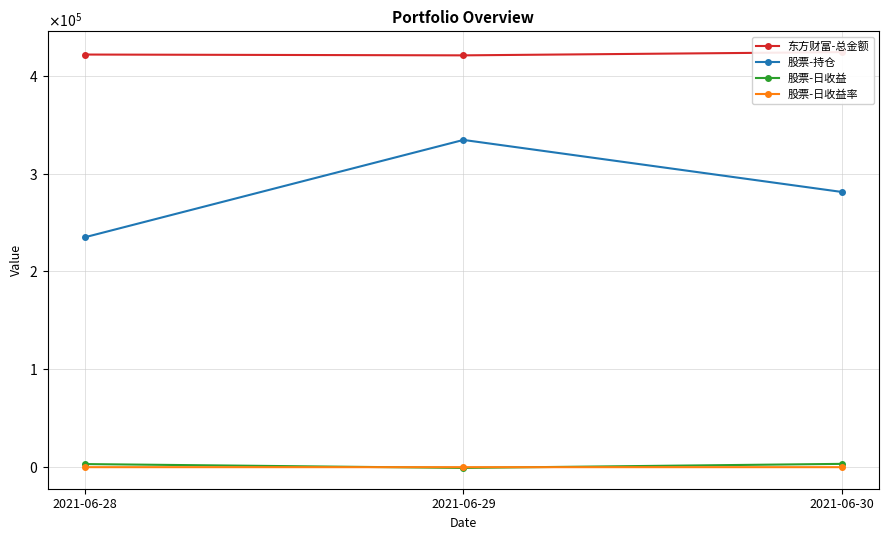

The 股票-日收益率 series shows -0.4 at 2021-06-29. True or false?

False